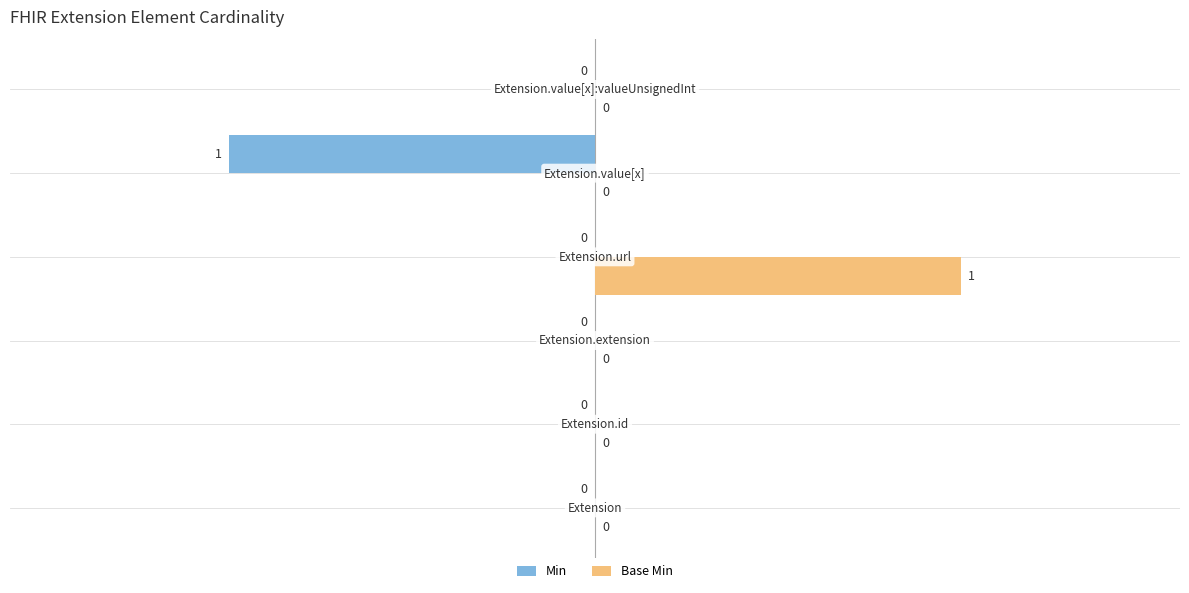

Which series has the largest total across all categories?

Base Min